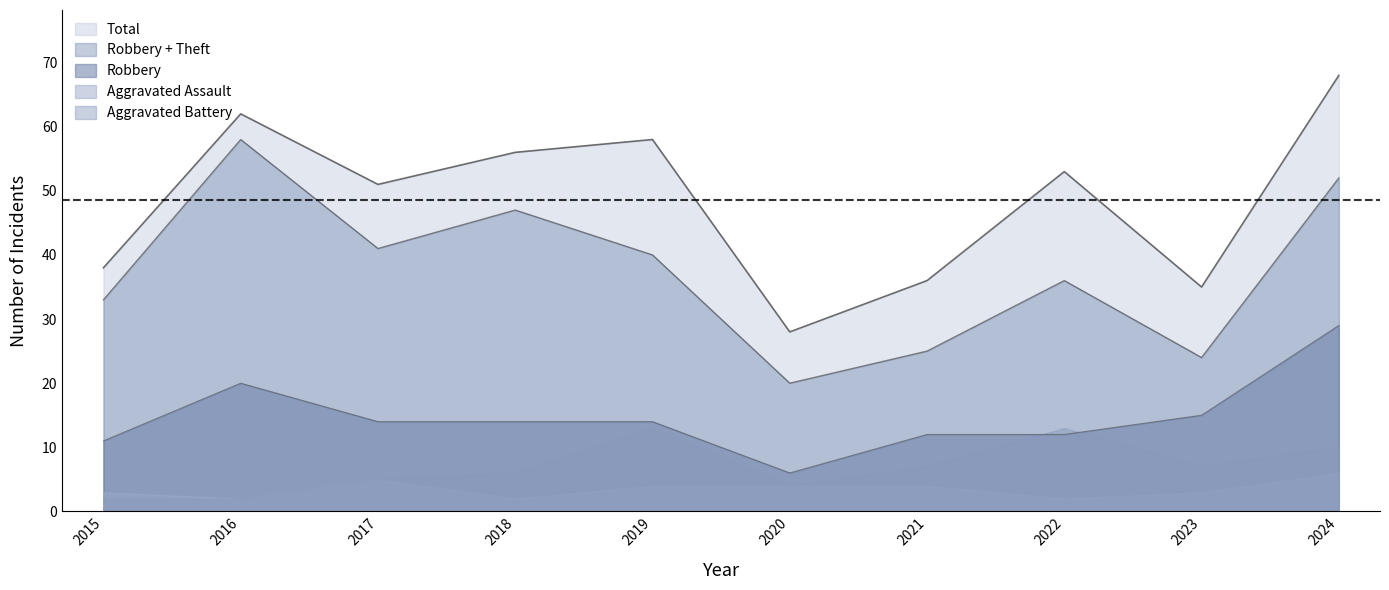

True or false: Aggravated Battery has a value of 19 at 2022.

False